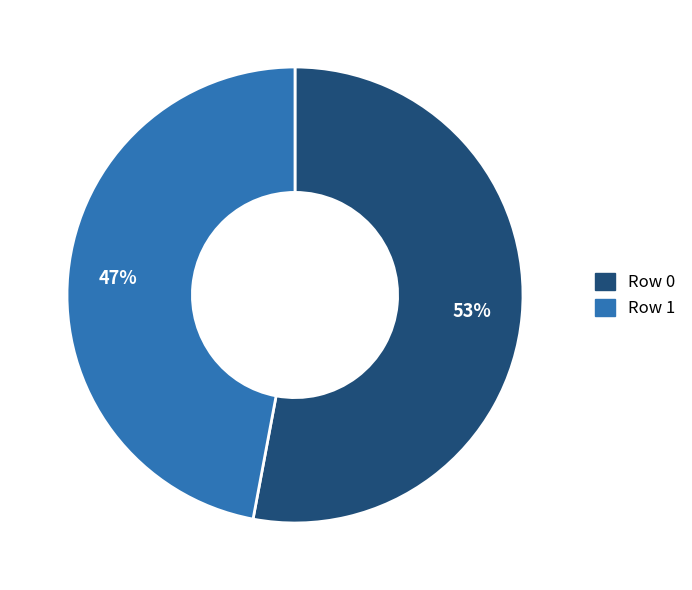

What is the ratio of the value at Row 1 to the value at Row 0?

0.9